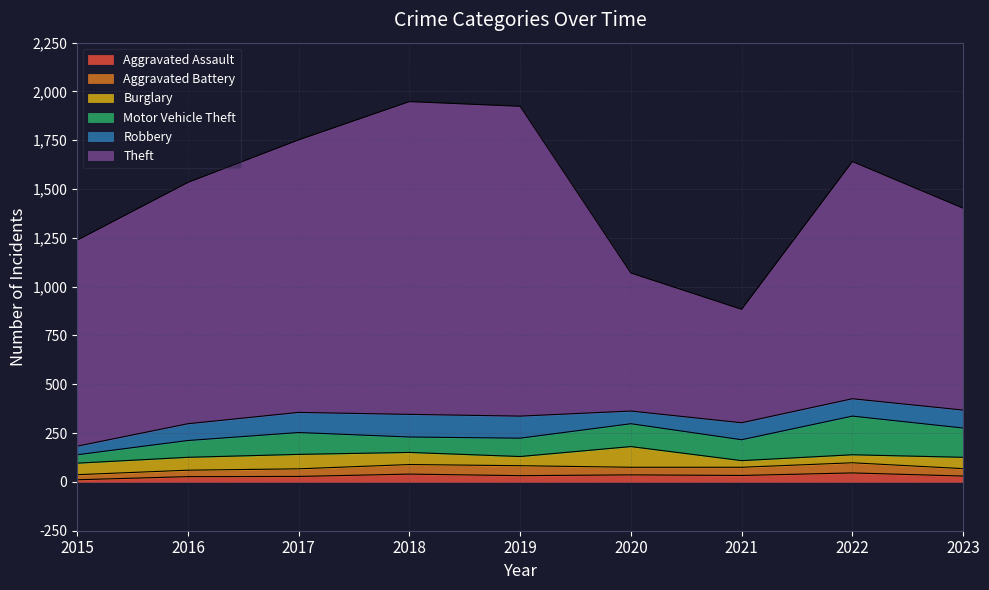

True or false: Theft has more than 1 interior local peaks.

True